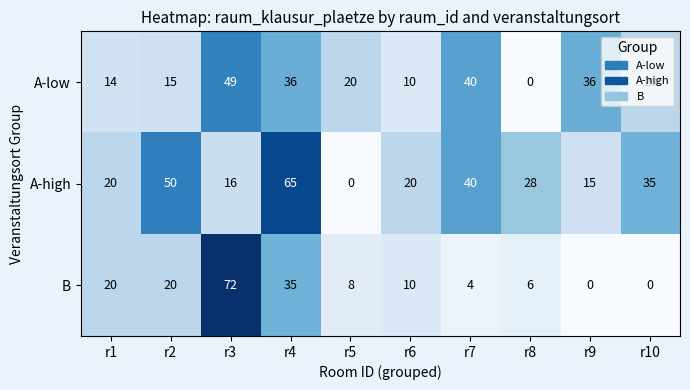

How many categories are shown in the chart?

10